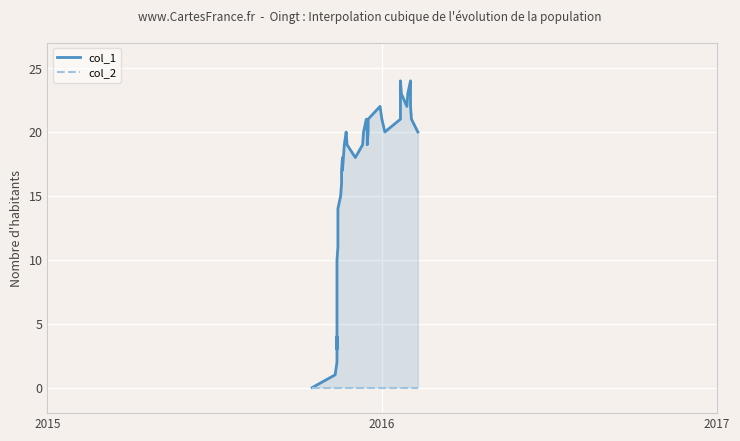

True or false: col_1 has more than 2 interior local peaks.

True